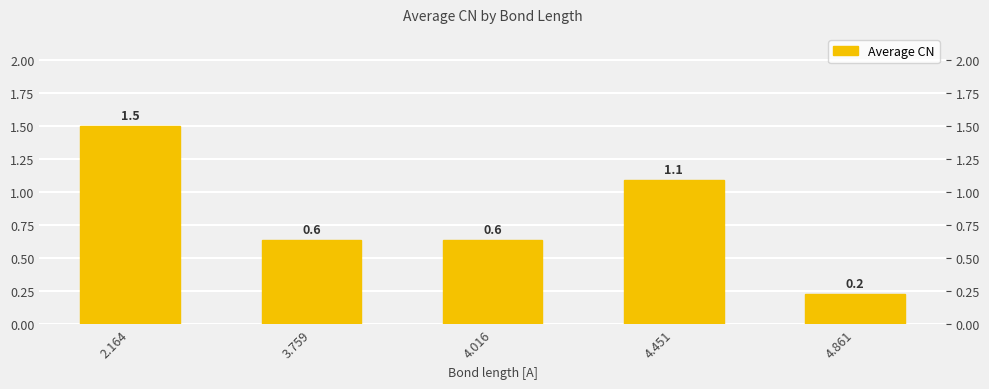

What is the change in value from 4.016 to 4.451?

+0.5